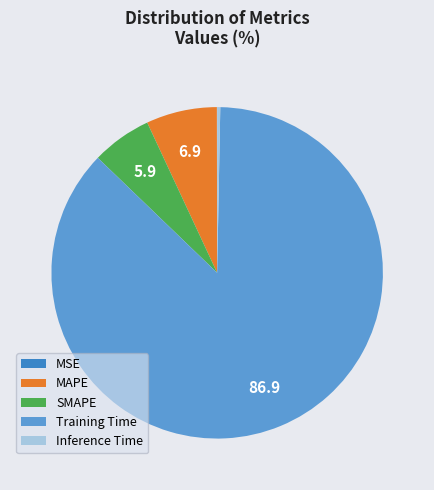

Which category has the biggest portion of the pie?

Training Time